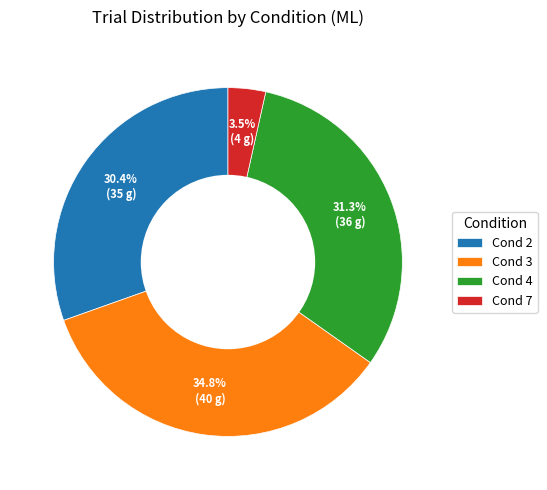

Between Cond 2 and Cond 4, which is larger?

Cond 4